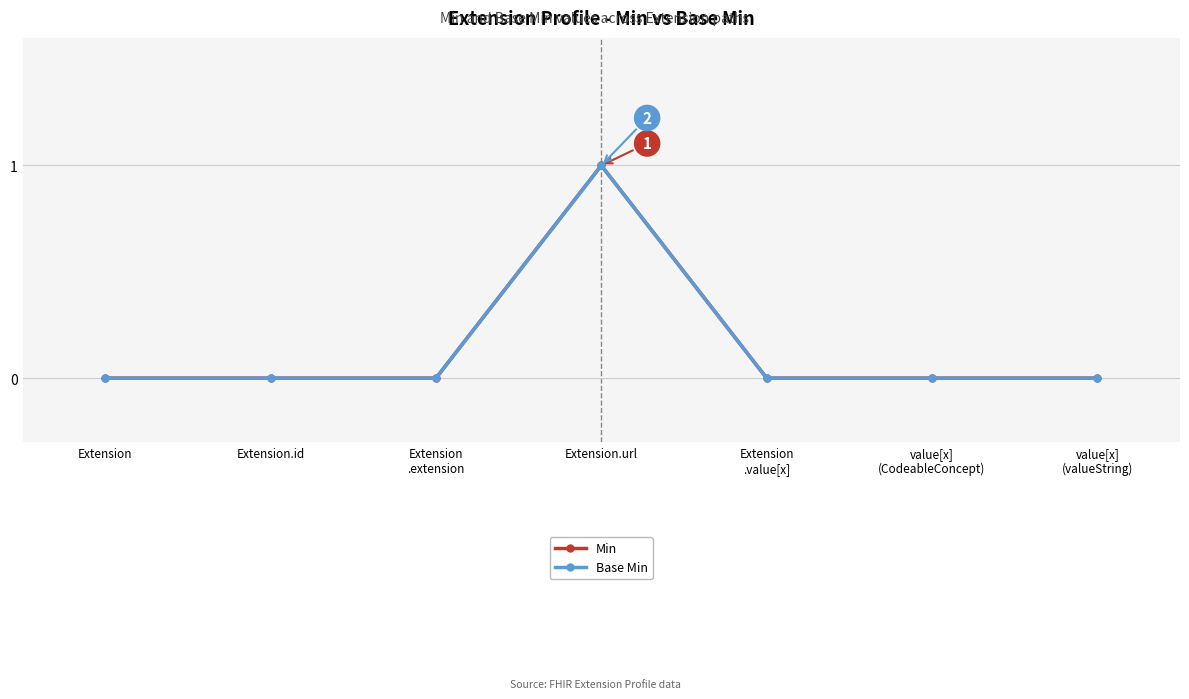

At Extension
.extension, list the series in order from largest to smallest.

Min, Base Min